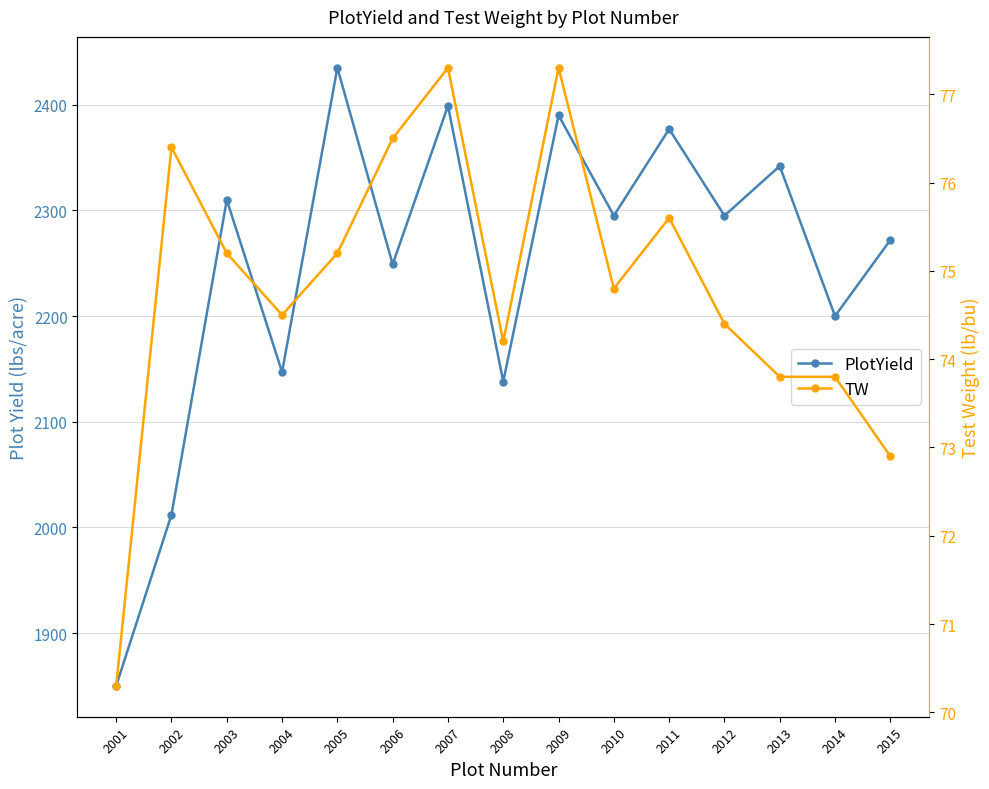

The value of PlotYield at 2015 is 2272.0. True or false?

True